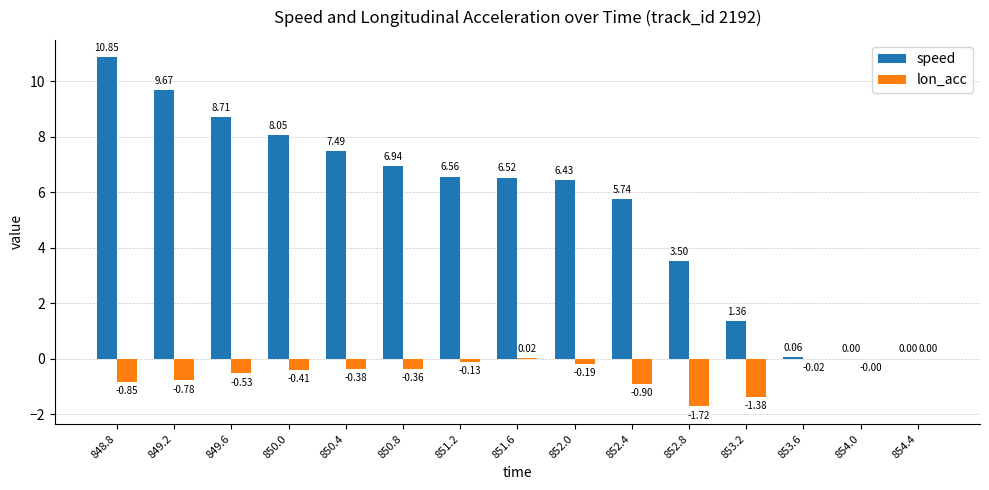

What is the sum of the speed values at 849.6 and 854.4?

8.7